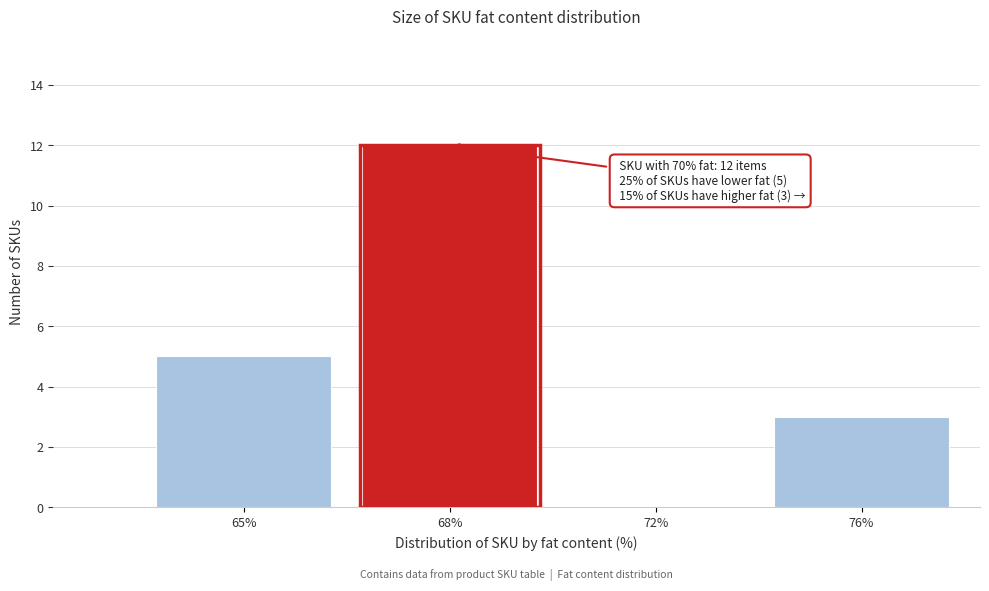

Reading left to right, what are all the values shown in this chart?

65%=5	68%=12	72%=0	76%=3